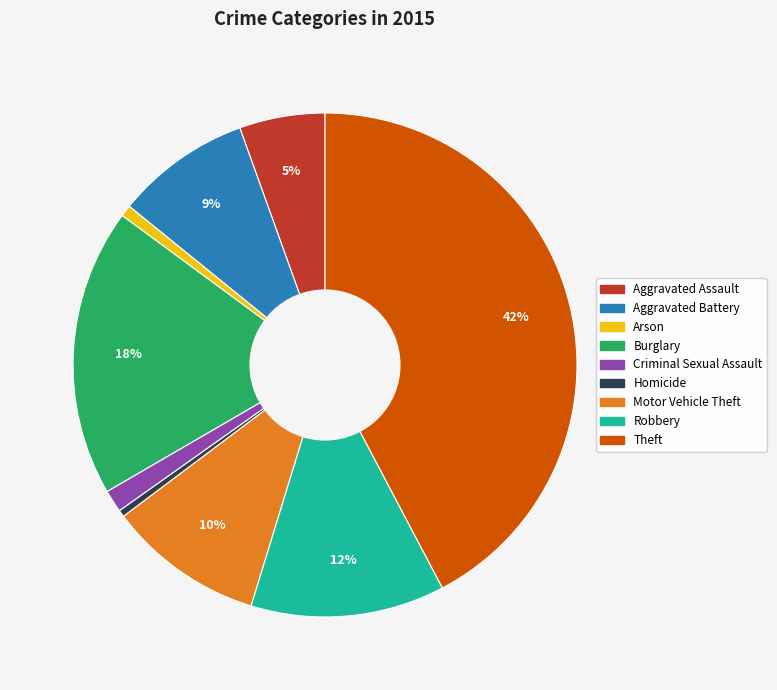

To the nearest percent, what portion does Aggravated Assault represent?

5%